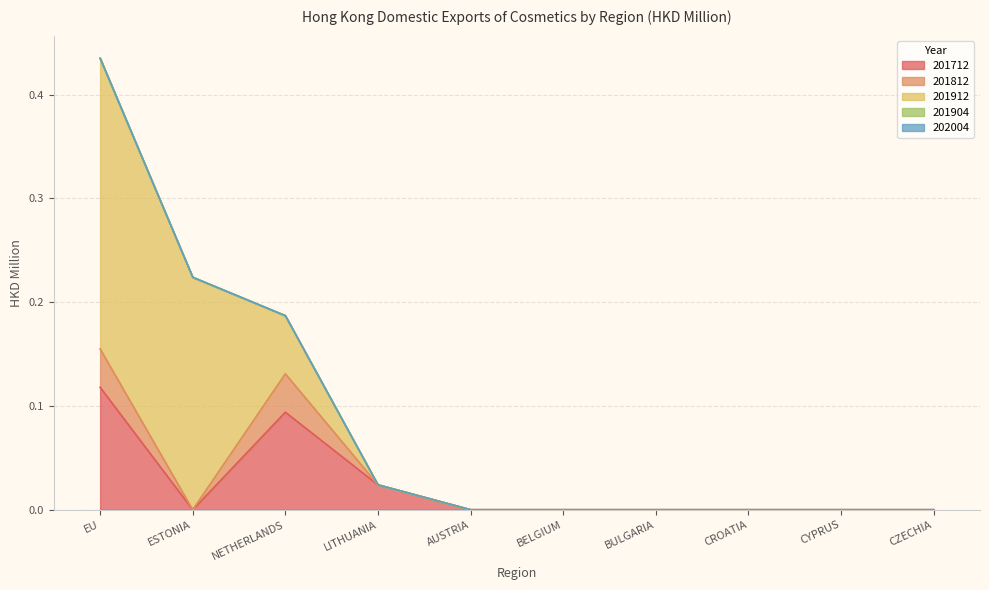

Which series has the largest total across all categories?

201912